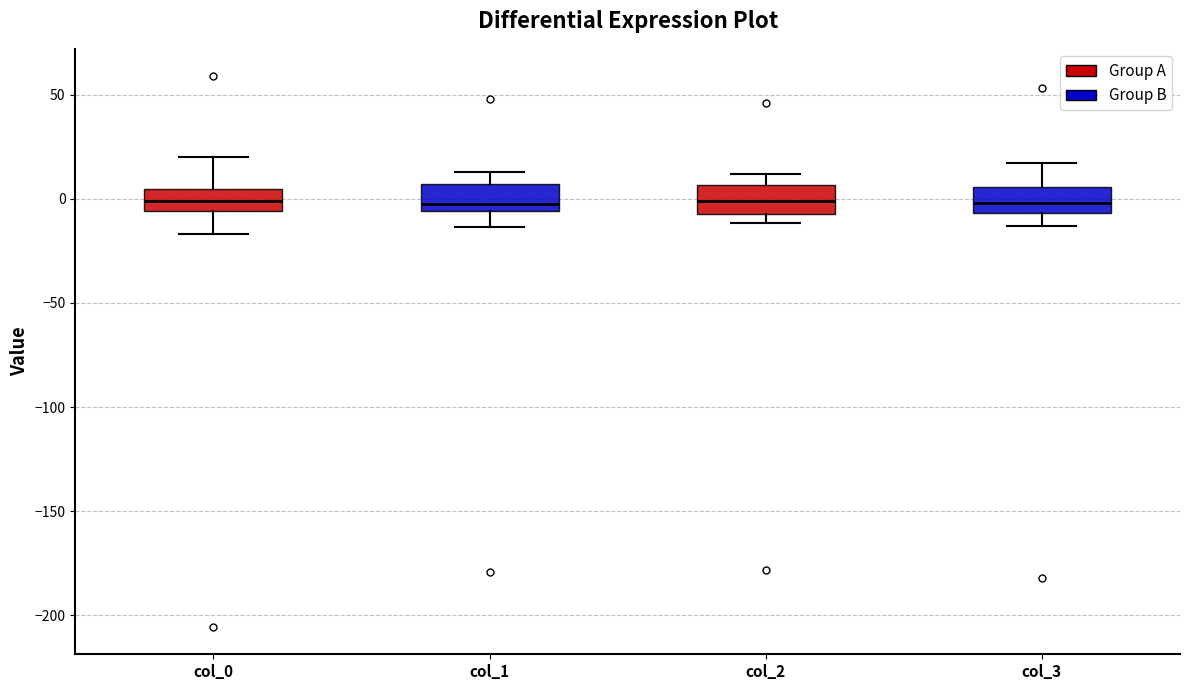

Reading left to right, transcribe this box plot: for each box, give where its median line is, the range the box spans, and where its two whiskers end, as read against the y-axis. The values are not printed on the chart, so give them approximately, as read against the axis.

col_0: median 0, box -5 to 5, whiskers -15 to 20
col_1: median -5 (just above the box's lower edge), box -5 to 5, whiskers -15 to 15
col_2: median 0, box -5 to 5, whiskers -10 to 10
col_3: median 0, box -5 to 5, whiskers -15 to 15